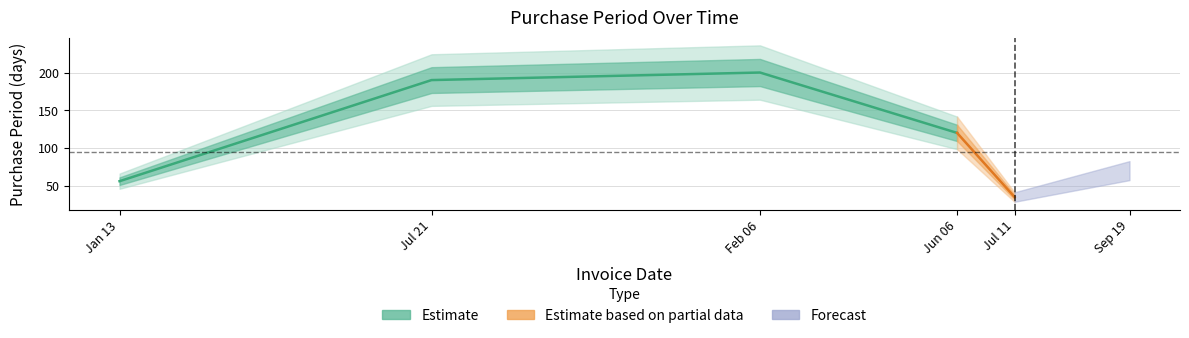

What is the label of the 5th point from the right?

2016-07-21